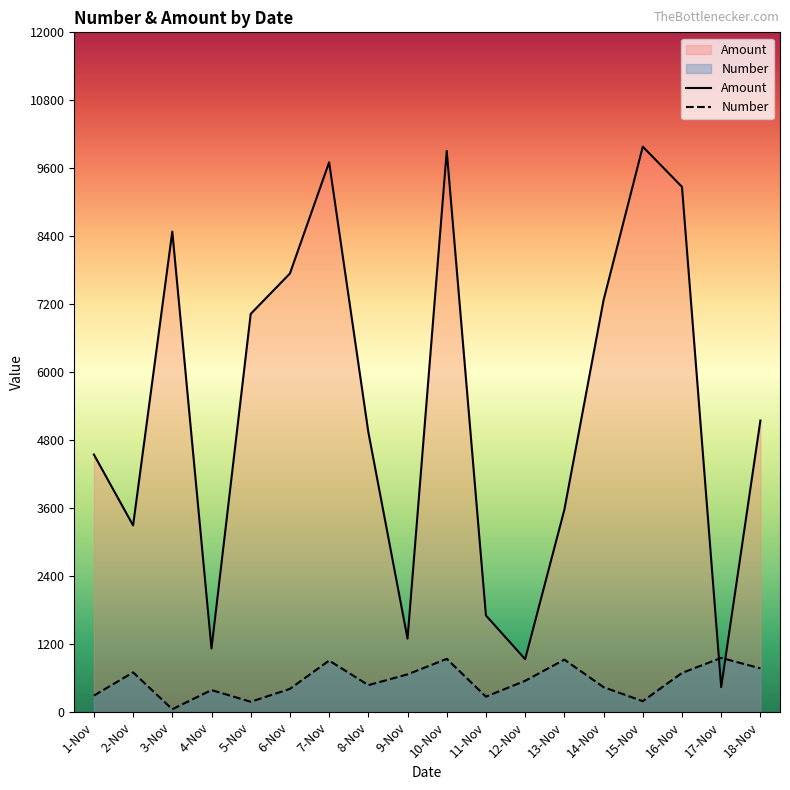

Which category has the highest value across all series?

15-Nov